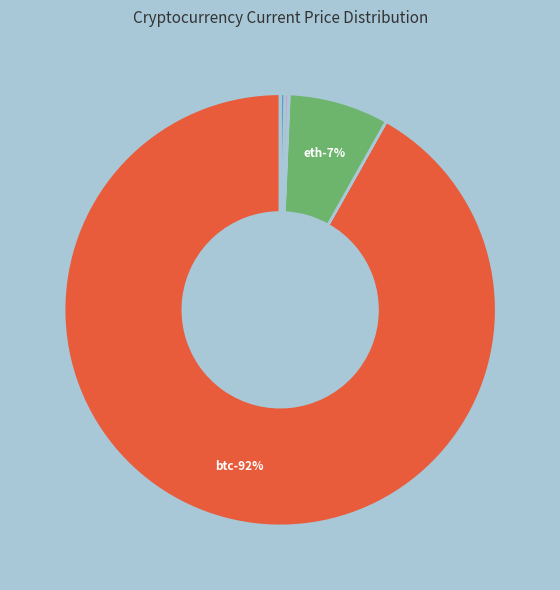

Combined, do doge and uni account for over 50%?

No